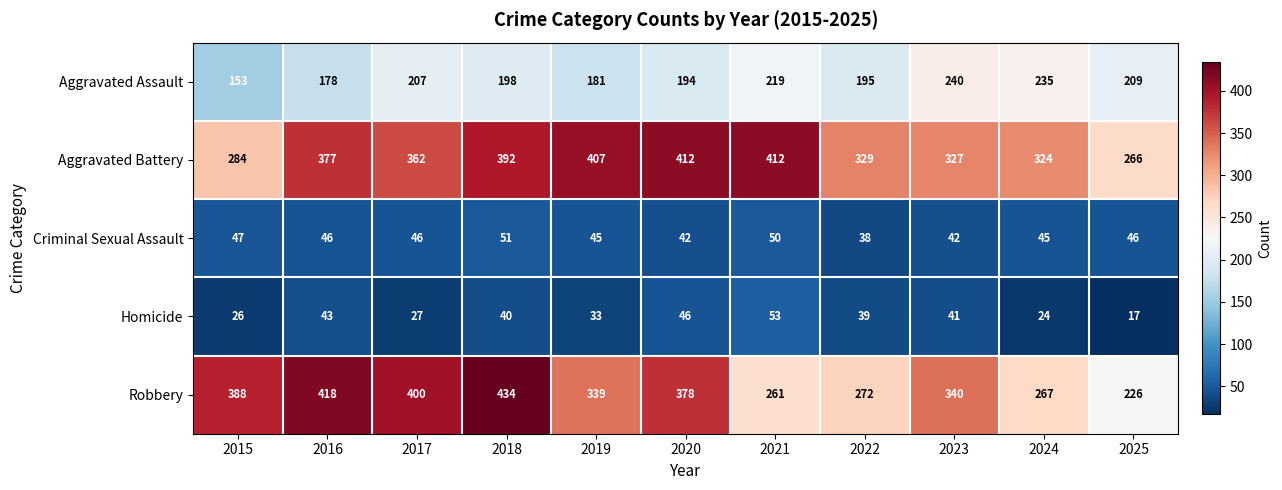

The Aggravated Assault series shows 195 at 2022. True or false?

True